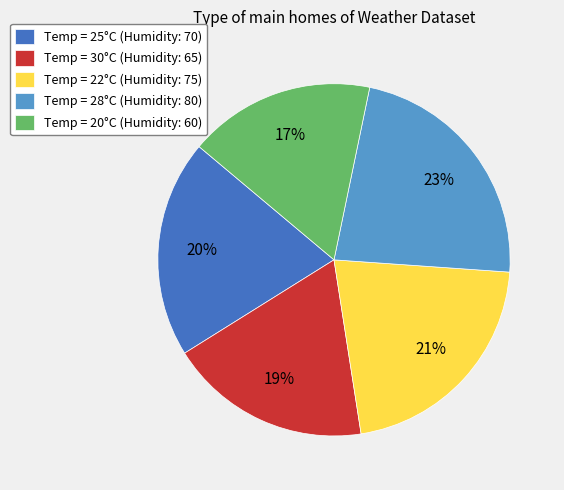

To the nearest percent, what percentage of the pie is Temp = 28°C (Humidity: 80)?

23%